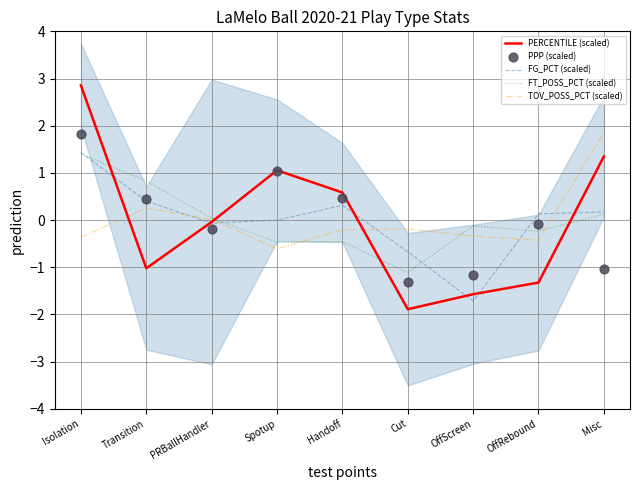

Which series contains the highest Y value?

PERCENTILE (scaled)